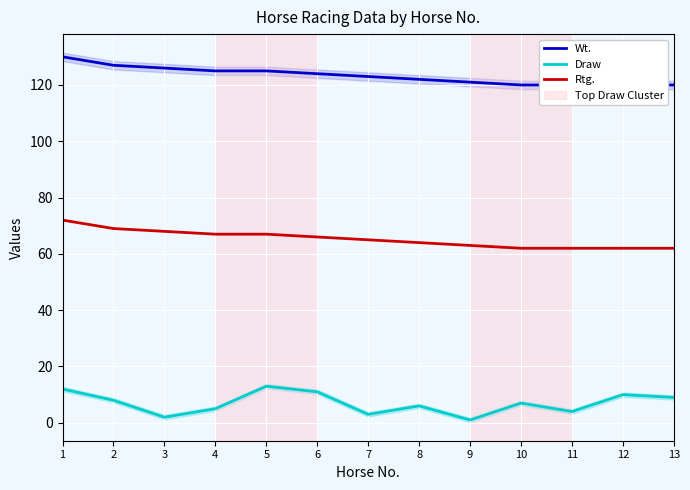

What is the sum of all Rtg. values?

849